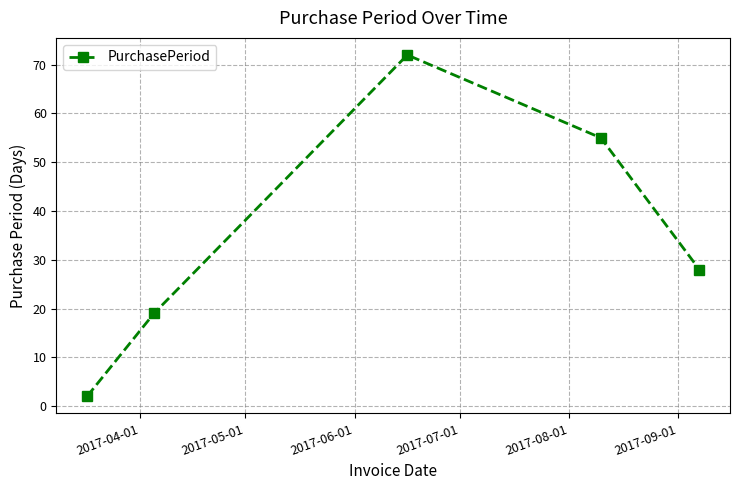

How many interior local peaks (higher than both neighbors) does the data have?

1